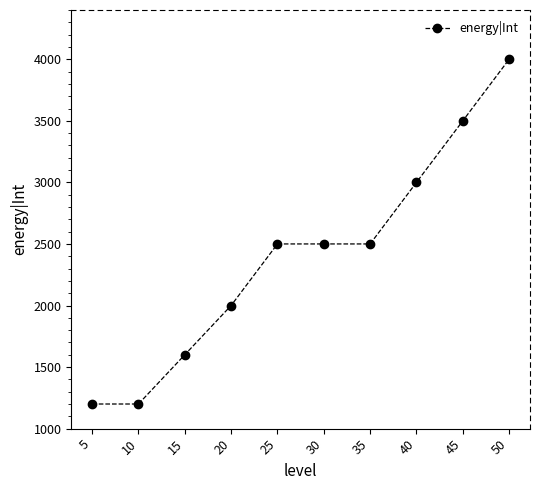

Reading left to right, transcribe all the data shown in this chart.

5=1200	10=1200	15=1600	20=2000	25=2500	30=2500	35=2500	40=3000	45=3500	50=4000